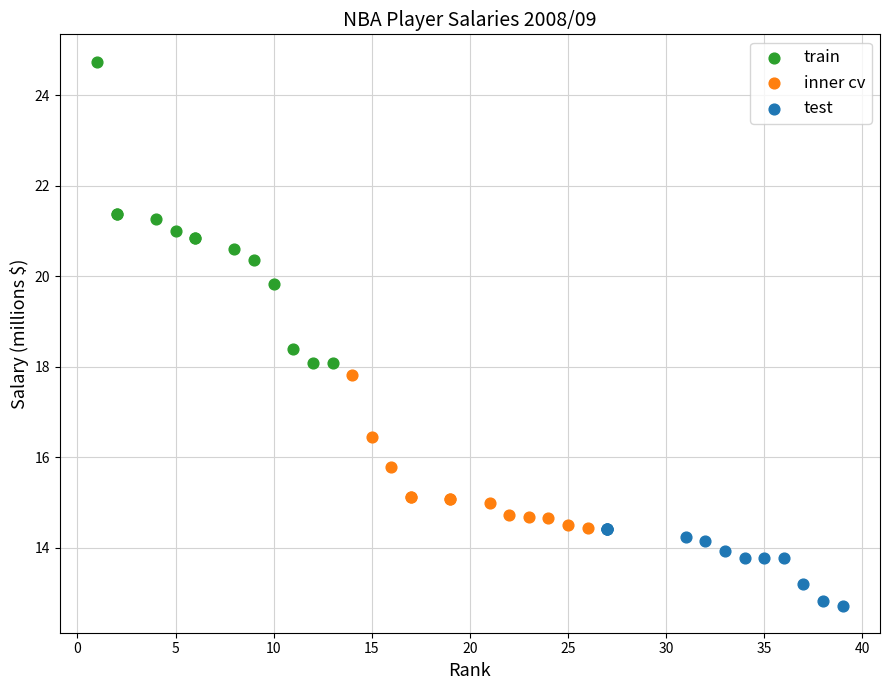

Which series reaches the minimum Y coordinate?

test